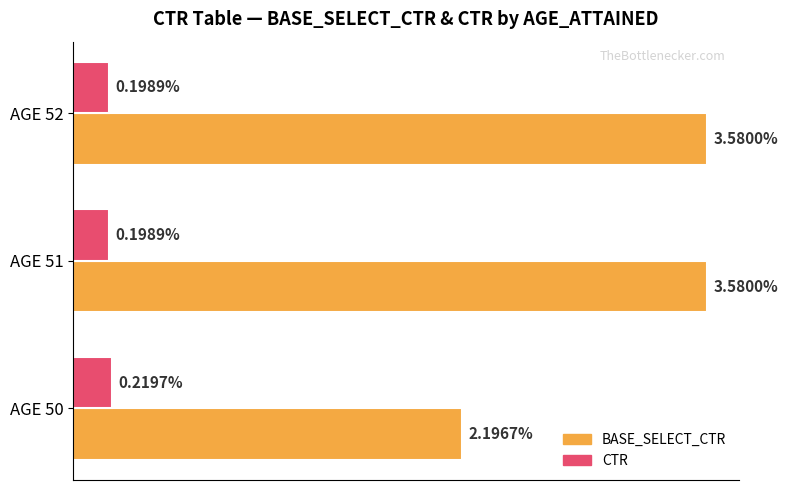

Count the number of categories in the chart.

3